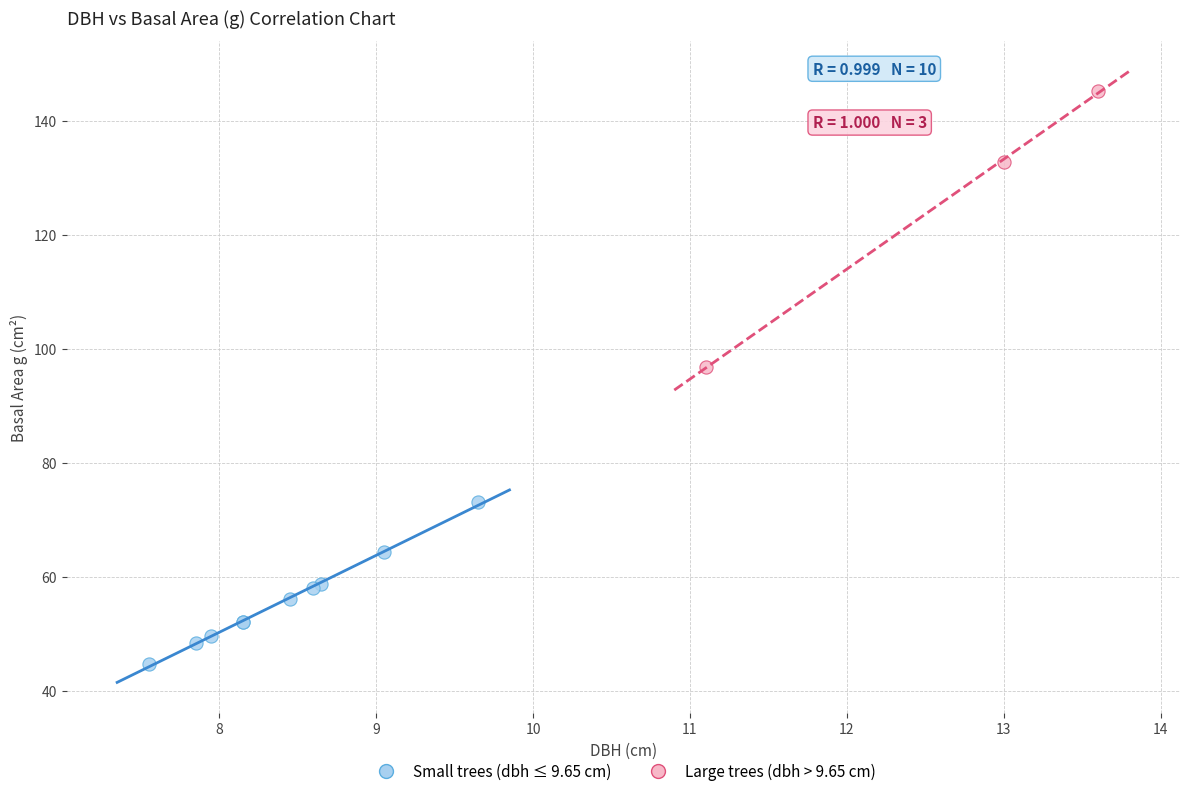

Which series has the widest spread of Y values?

Large trees (dbh > 9.65 cm)